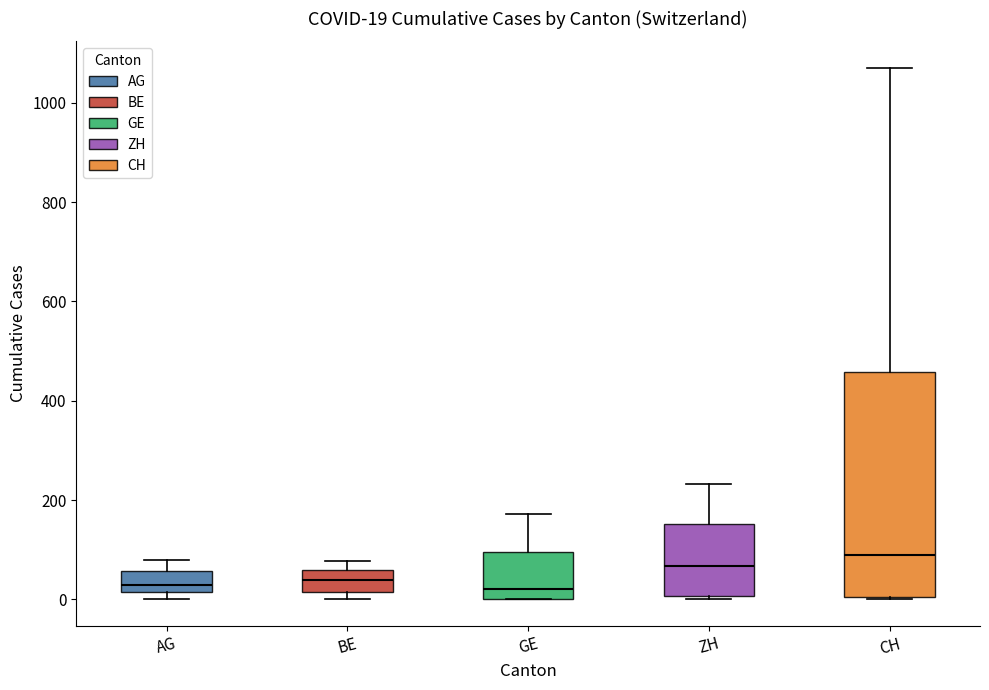

Which box is the tallest, from its lower edge to its upper edge?

CH